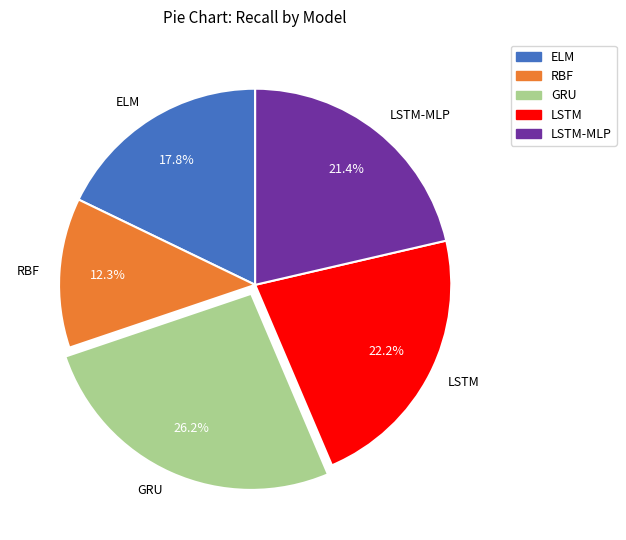

To the nearest percent, what is the combined percentage of GRU and RBF?

39%